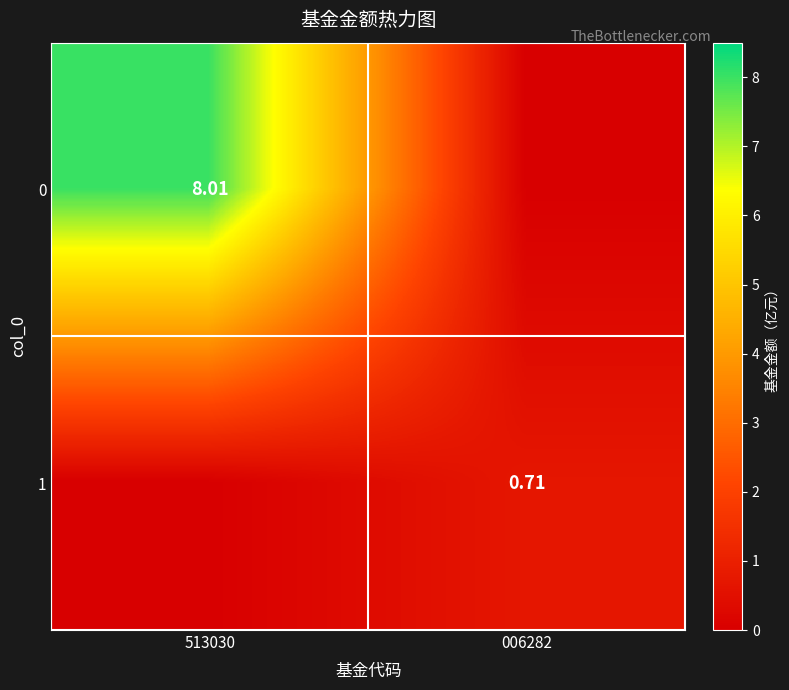

Is the value of 1 at 006282 greater than the value of 0 at 513030?

No